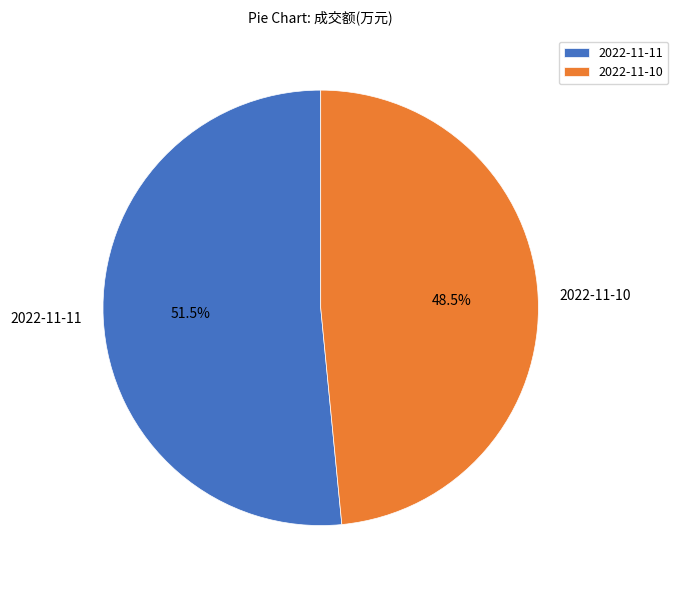

Between 2022-11-11 and 2022-11-10, which is larger?

2022-11-11